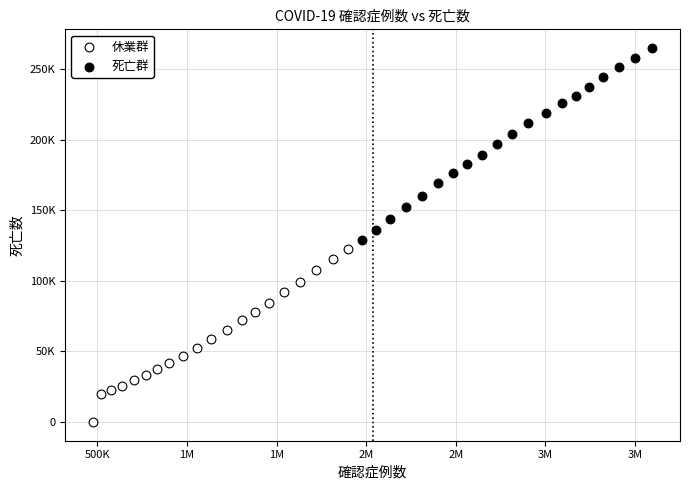

Which series reaches the maximum Y coordinate?

死亡群